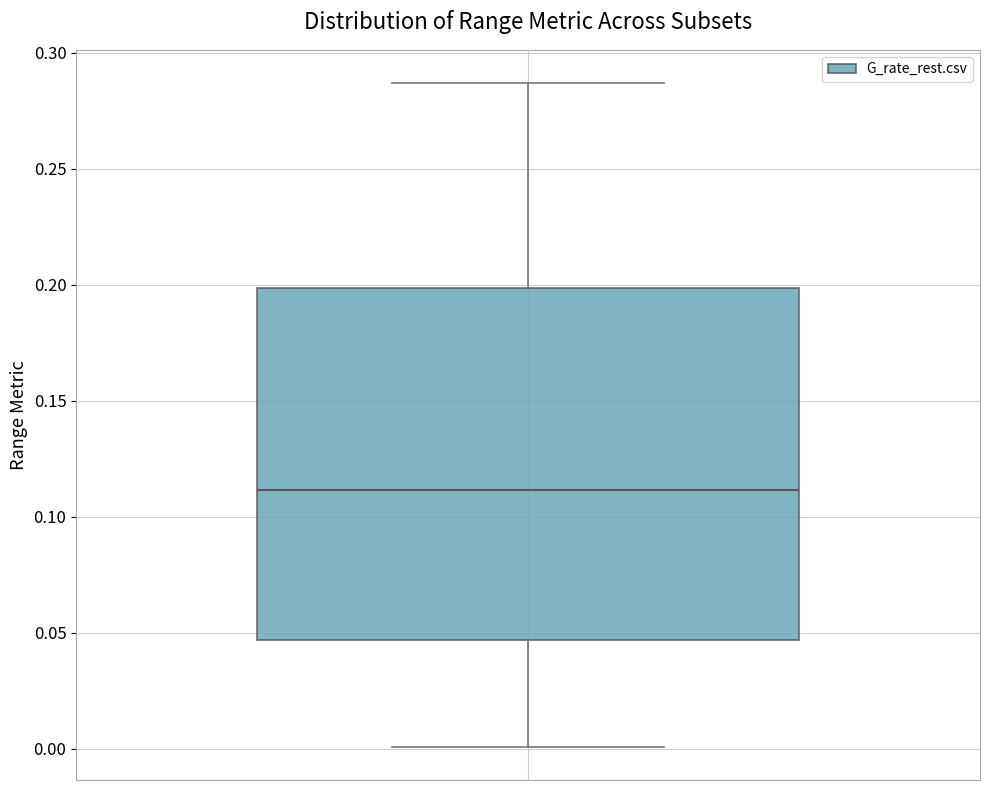

Read this box plot against the y-axis: the position of the median line, the range covered by the box, and the ends of both whiskers. The values are not printed on the chart, so give them approximately, as read against the axis.

median 0.110, box 0.045 to 0.200, whiskers 0.000 to 0.285